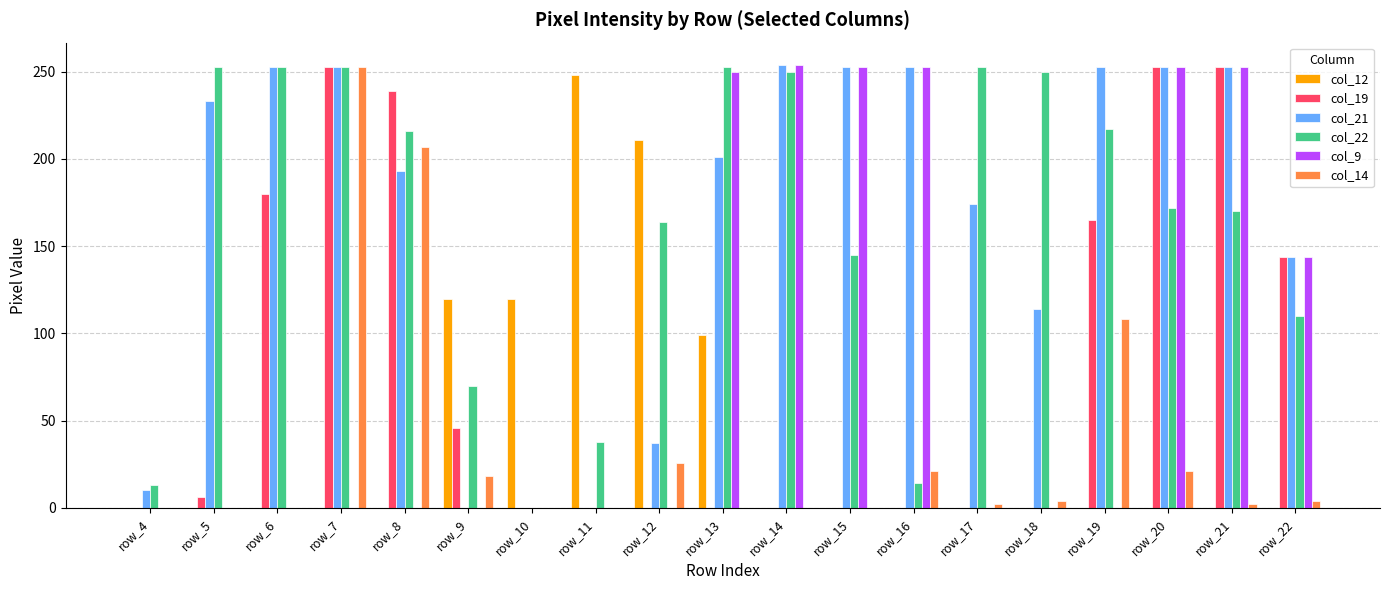

The value of col_12 at row_21 is 133. True or false?

False